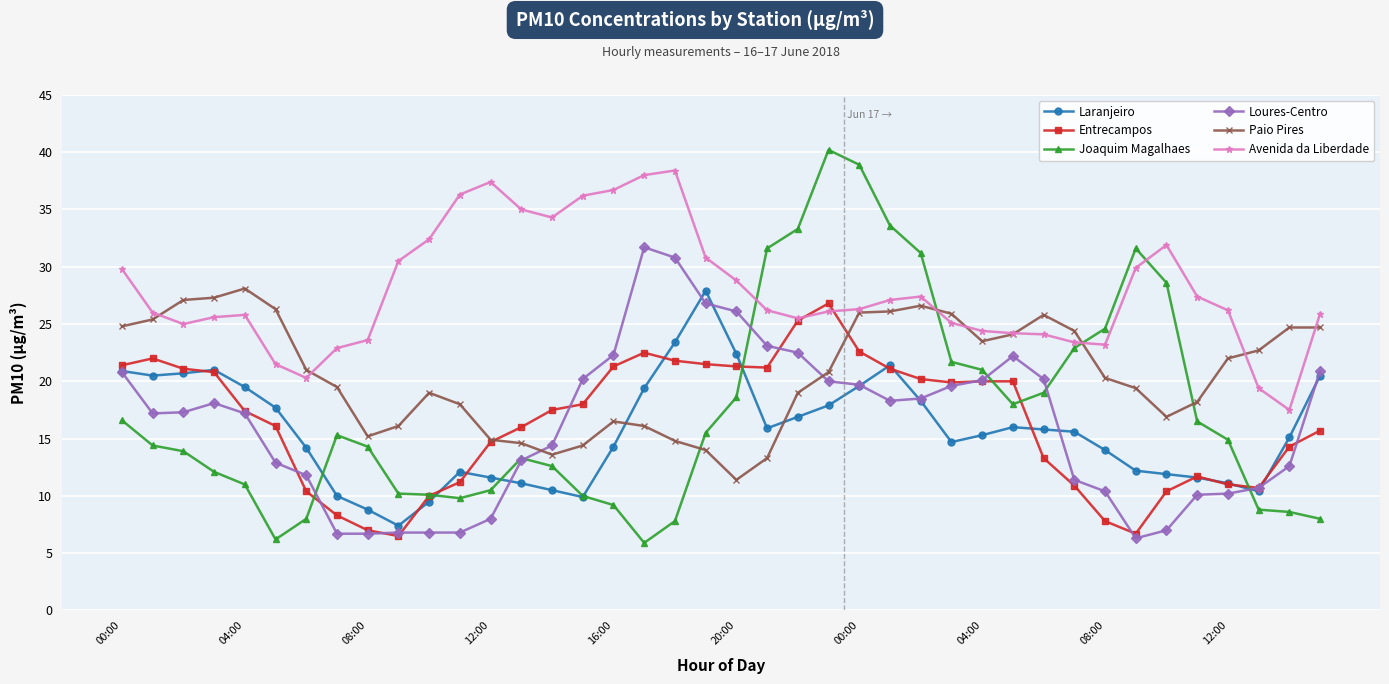

How many lines are shown in the chart?

6